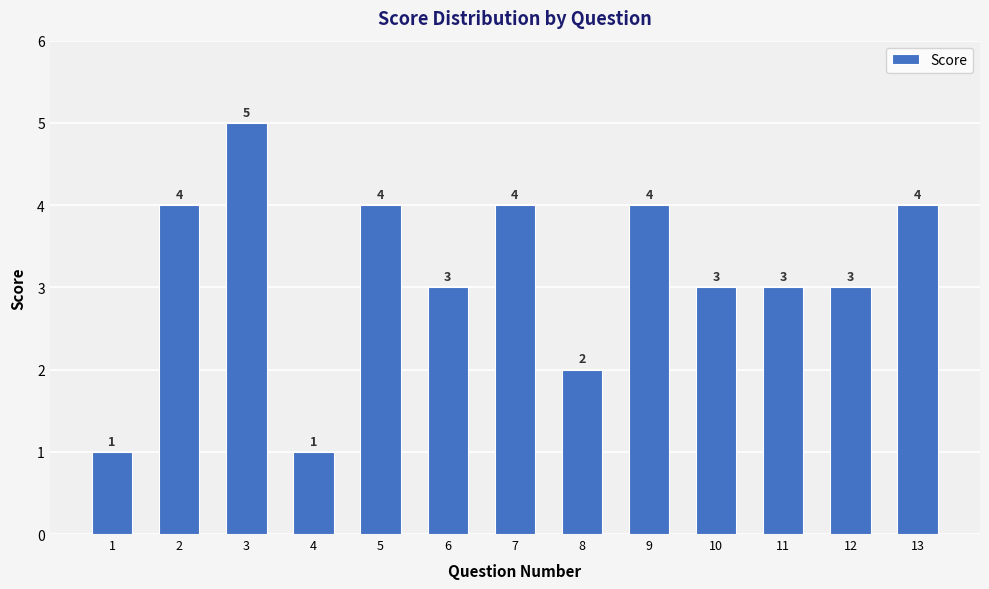

True or false: the data shows 0 at 1.

False